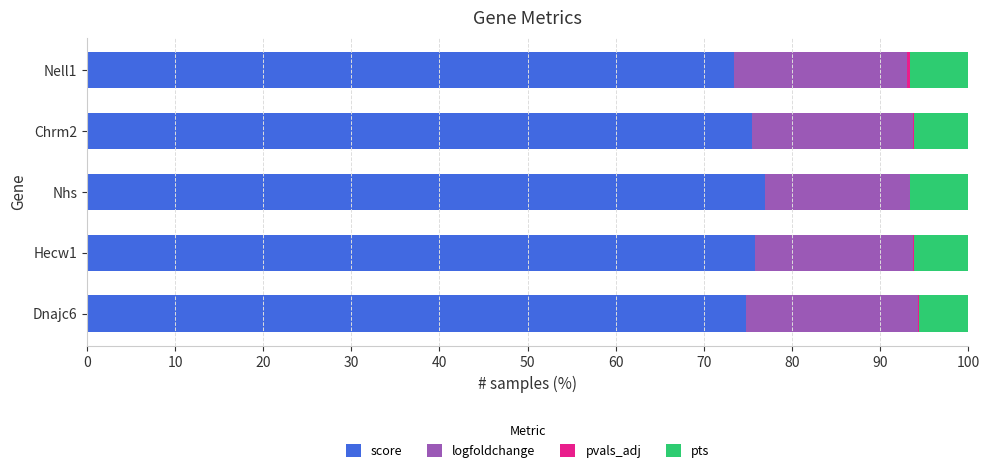

The value of score at Hecw1 is 75.8. True or false?

True